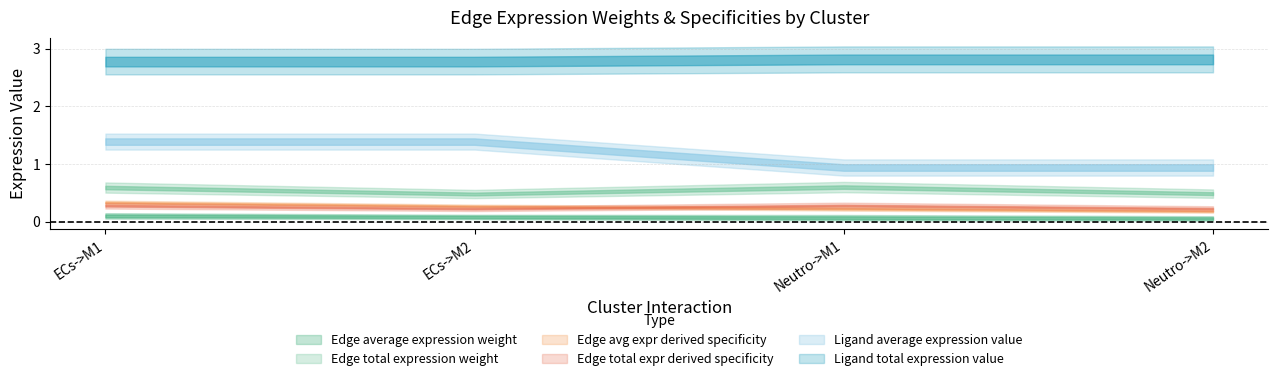

Rank the series by their maximum value, from highest to lowest.

Ligand total expression value, Ligand average expression value, Edge total expression weight, Edge avg expr derived specificity, Edge total expr derived specificity, Edge average expression weight